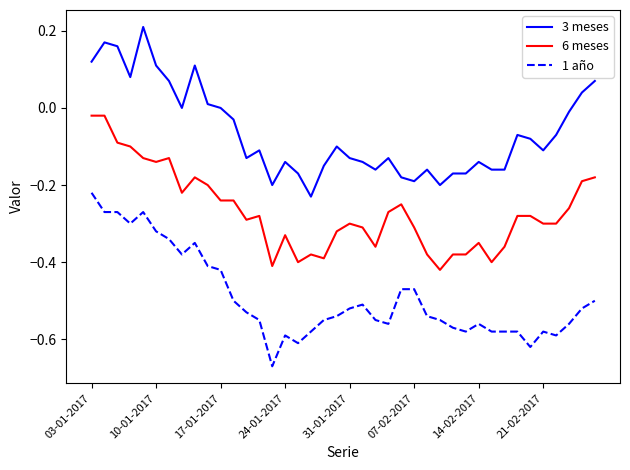

True or false: 6 meses and 3 meses intersect in this chart.

False